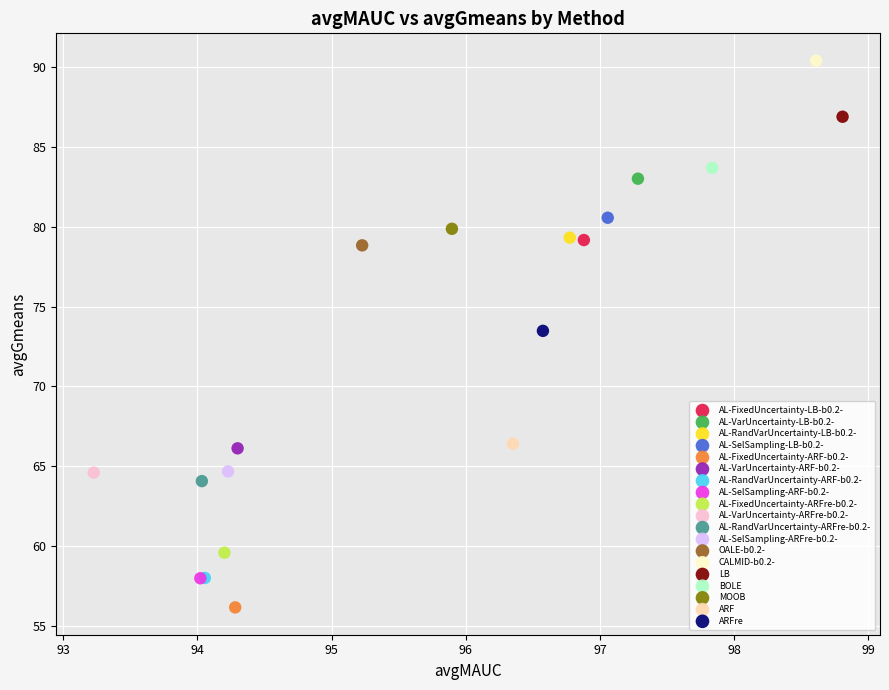

What are all the series names shown in the legend?

AL-FixedUncertainty-LB-b0.2-, AL-VarUncertainty-LB-b0.2-, AL-RandVarUncertainty-LB-b0.2-, AL-SelSampling-LB-b0.2-, AL-FixedUncertainty-ARF-b0.2-, AL-VarUncertainty-ARF-b0.2-, AL-RandVarUncertainty-ARF-b0.2-, AL-SelSampling-ARF-b0.2-, AL-FixedUncertainty-ARFre-b0.2-, AL-VarUncertainty-ARFre-b0.2-, AL-RandVarUncertainty-ARFre-b0.2-, AL-SelSampling-ARFre-b0.2-, OALE-b0.2-, CALMID-b0.2-, LB, BOLE, MOOB, ARF, ARFre